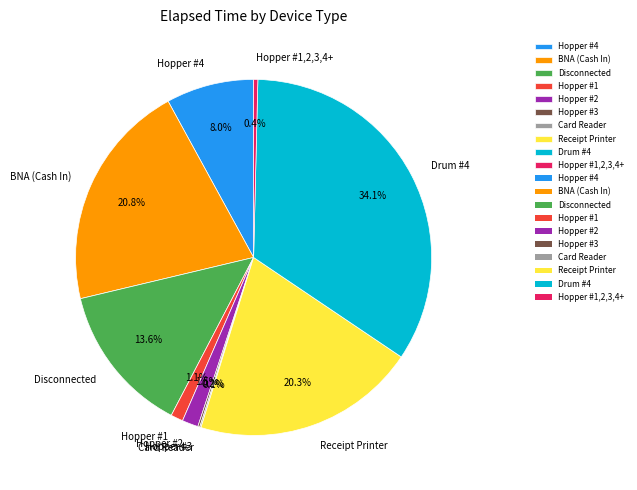

To the nearest percent, what is the difference between the Hopper #4 and Drum #4 slice percentages?

27%